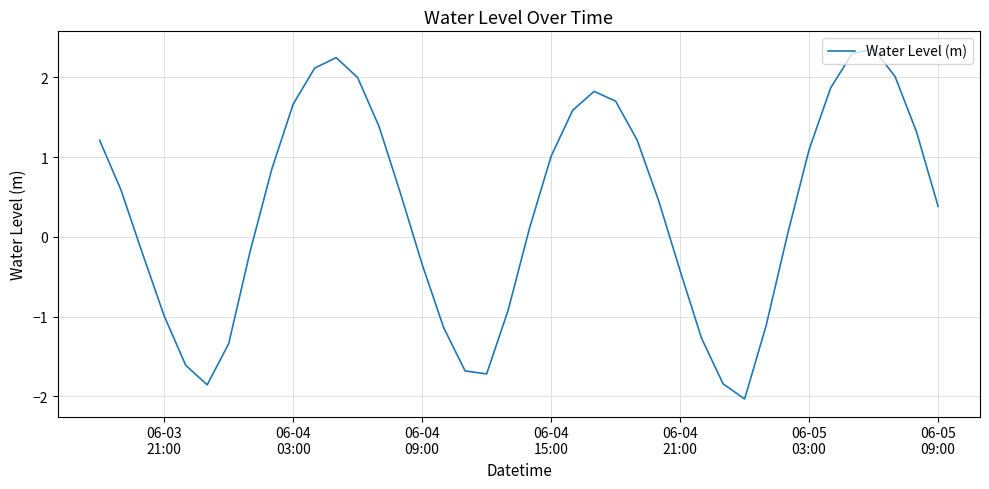

What is the smallest value displayed?

-2.0